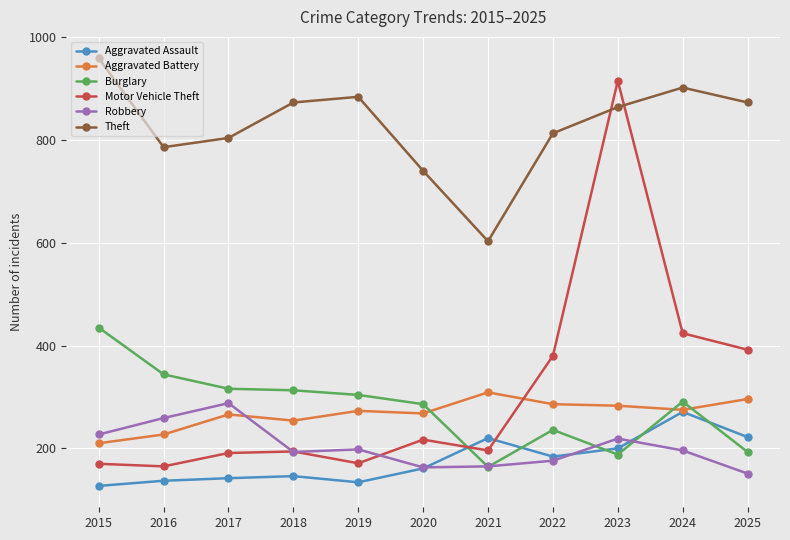

What is the difference between the second highest and second lowest values in the Aggravated Assault series?

88